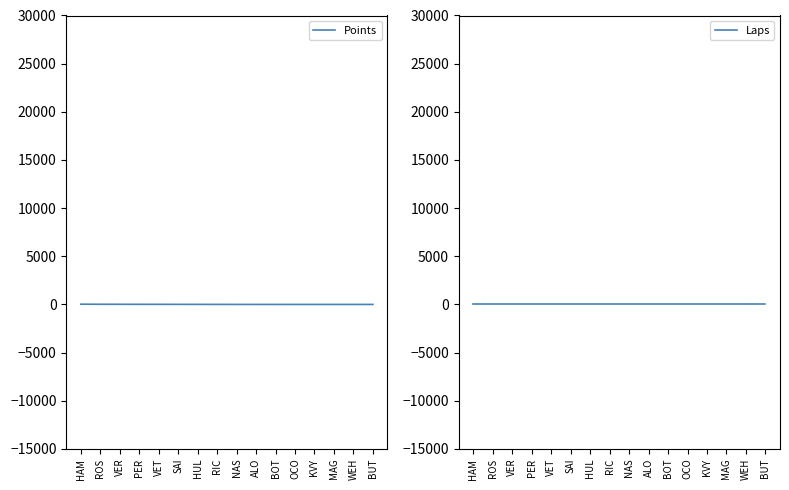

How many lines are shown in the chart?

2